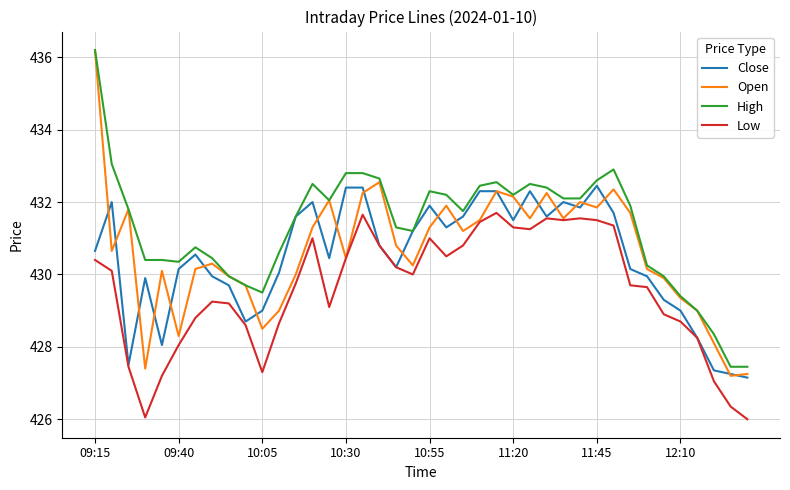

What is the minimum value for Open?

427.2